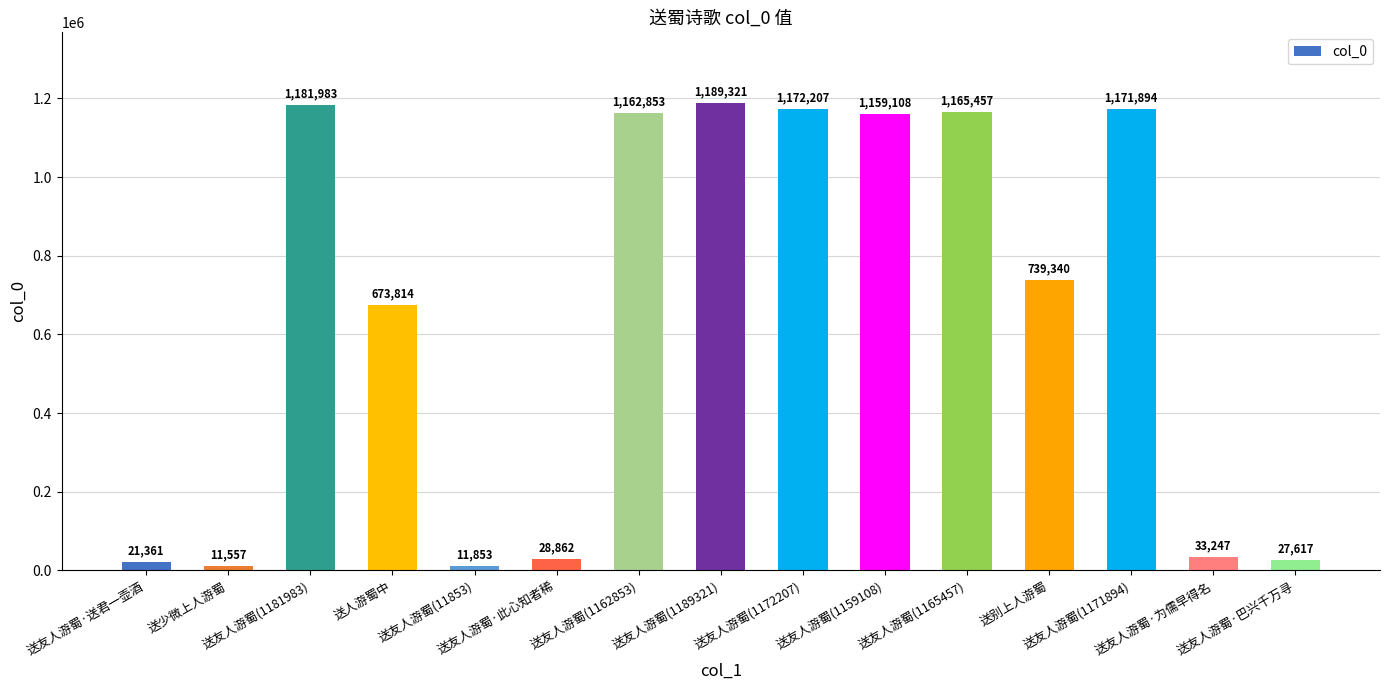

What is the difference between the maximum and minimum values?

1177764